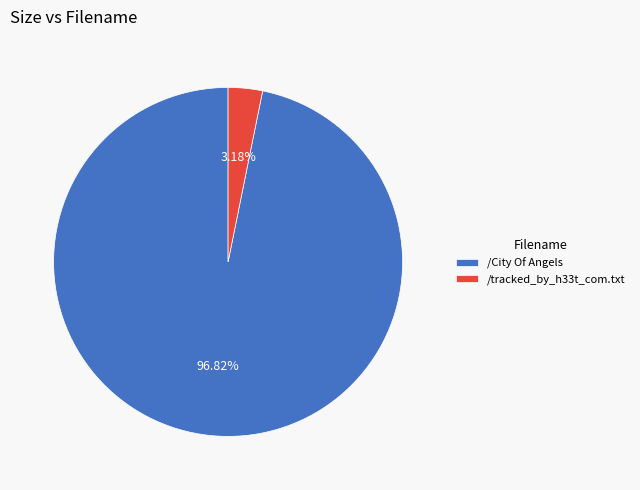

What is the smallest slice in the pie chart?

/tracked_by_h33t_com.txt